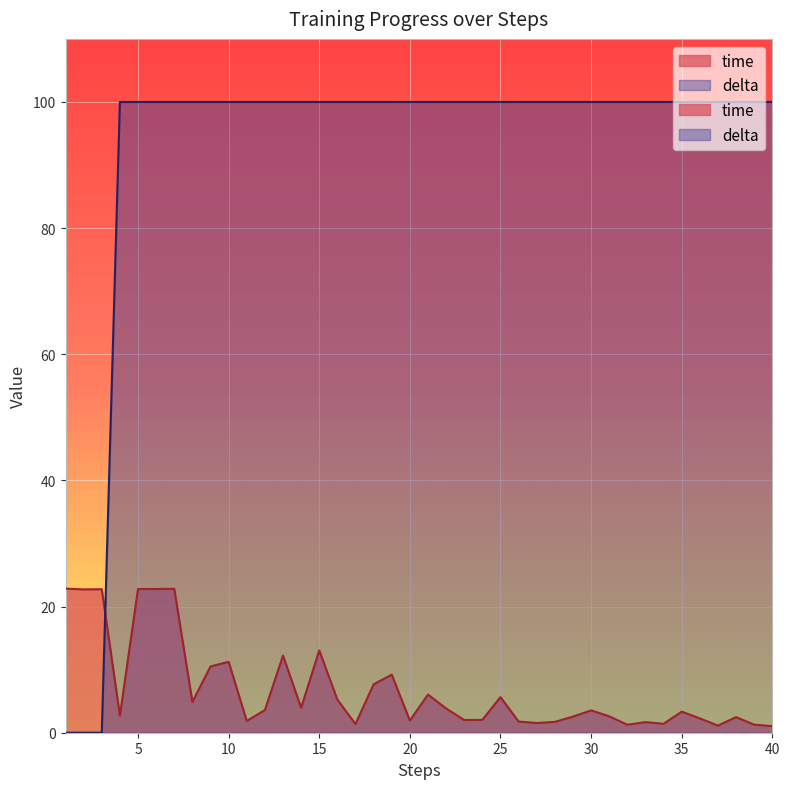

How many times do delta and time cross each other?

1